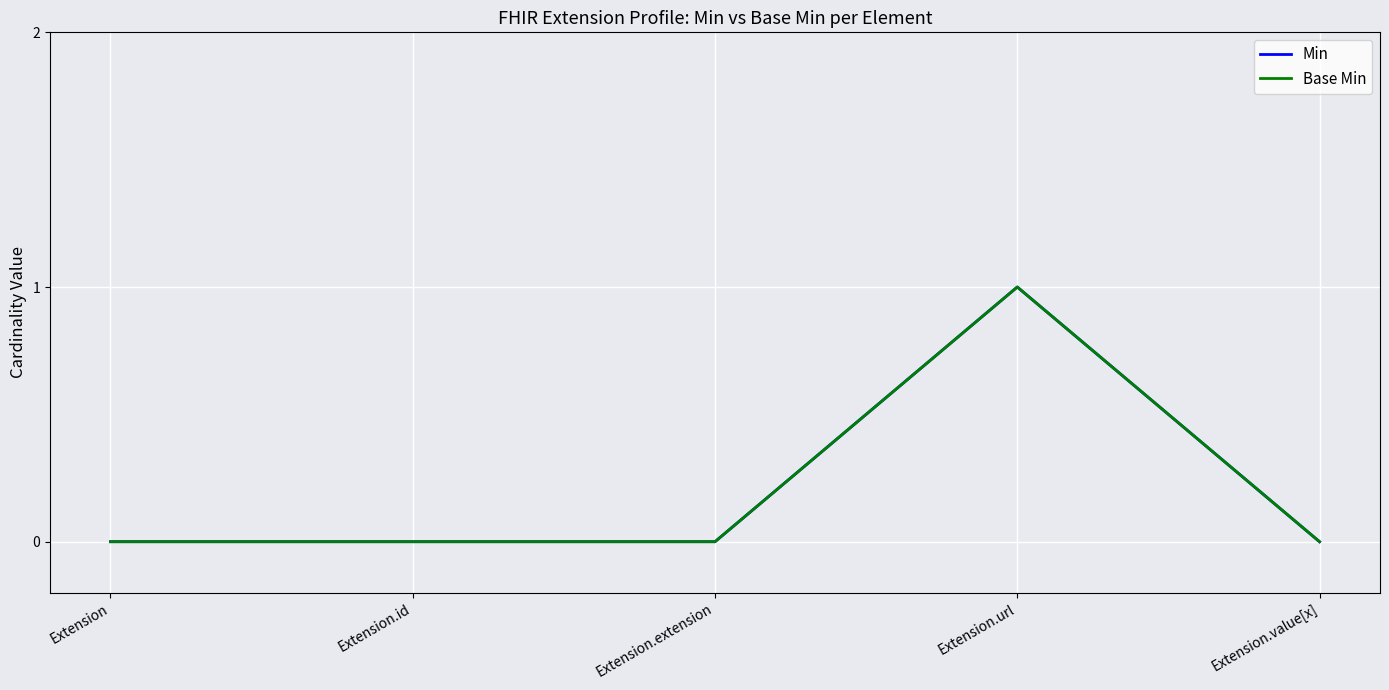

List the series in order of their peak value, highest first.

Min, Base Min